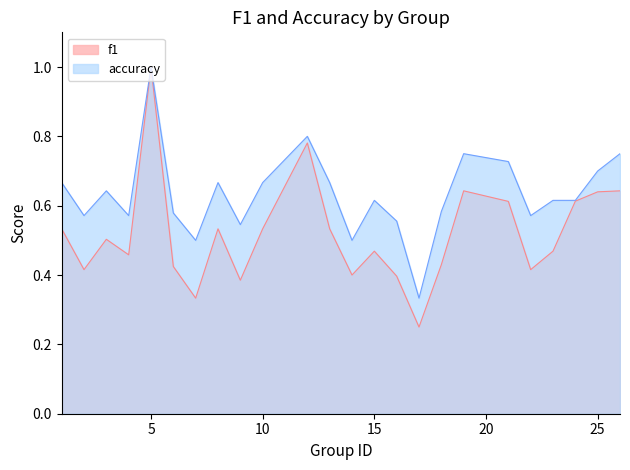

What is the total value across all series at 1?

1.2